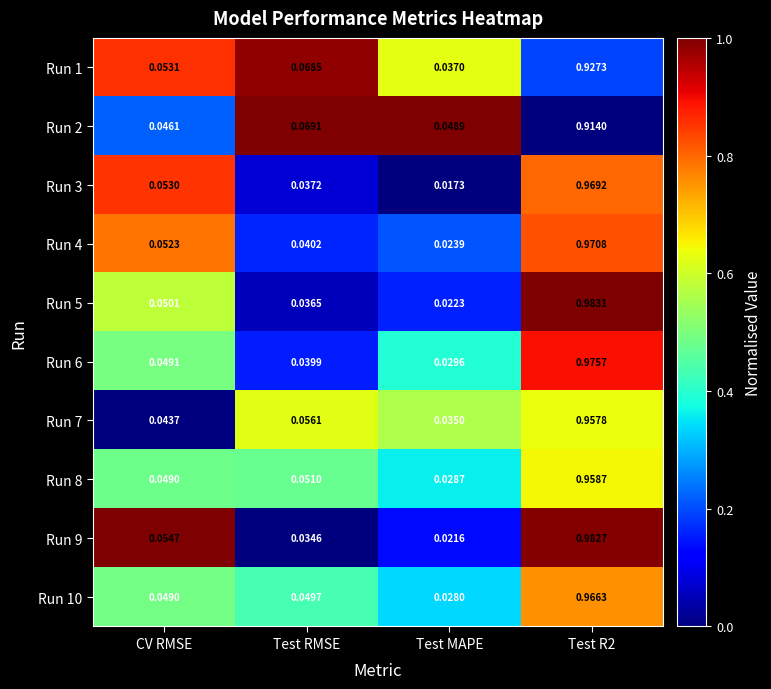

At which label does Run 4 reach its minimum?

Test MAPE